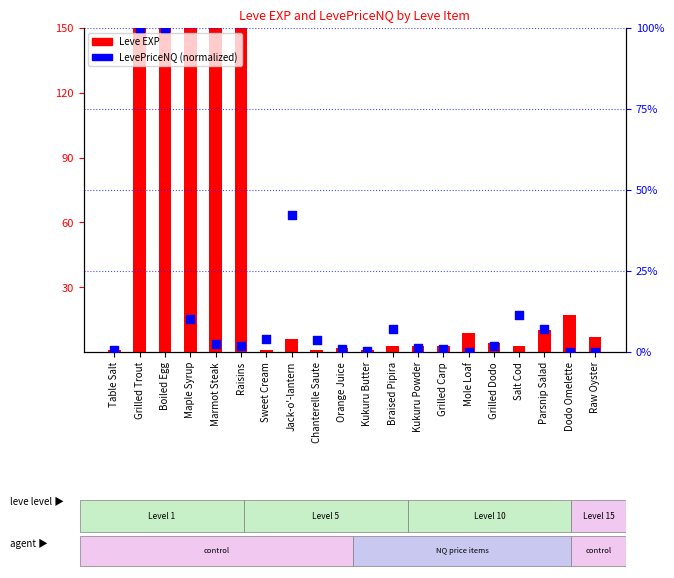

Which series reaches the maximum Y coordinate?

Leve EXP